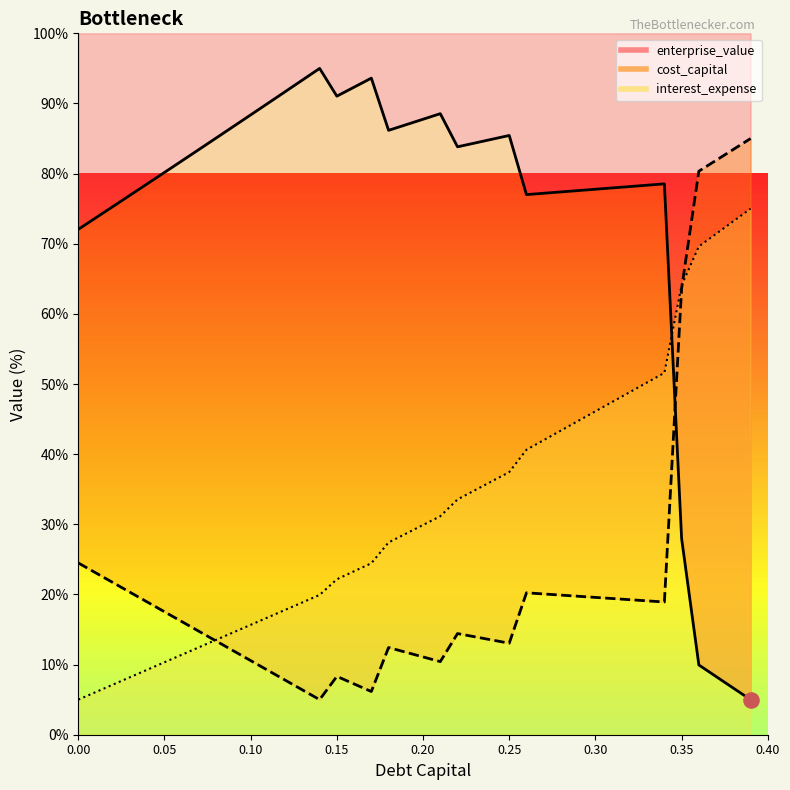

What is the total value across all series at 0.34?

149.1